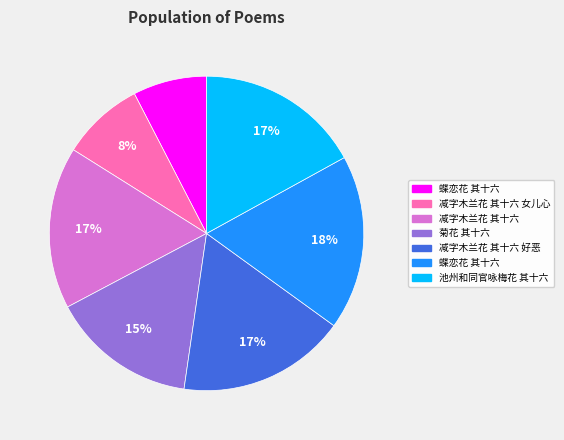

How many slices are in this pie chart?

7